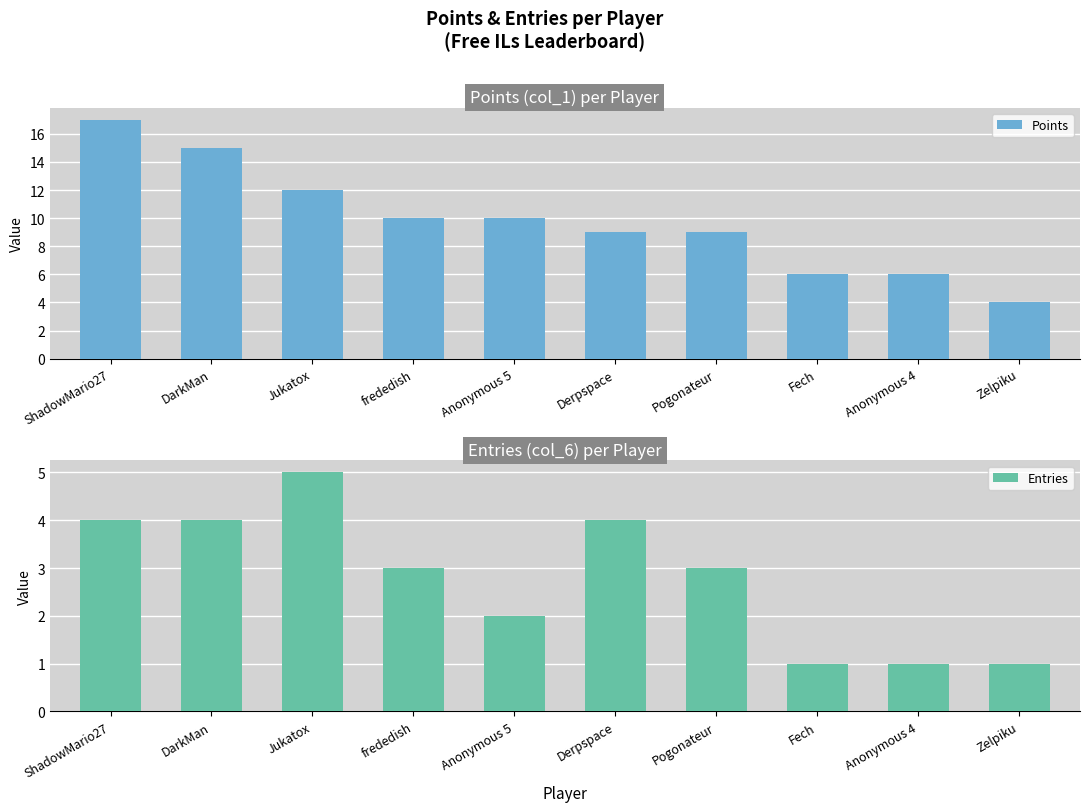

What are all the series names shown in the legend?

Points, Entries